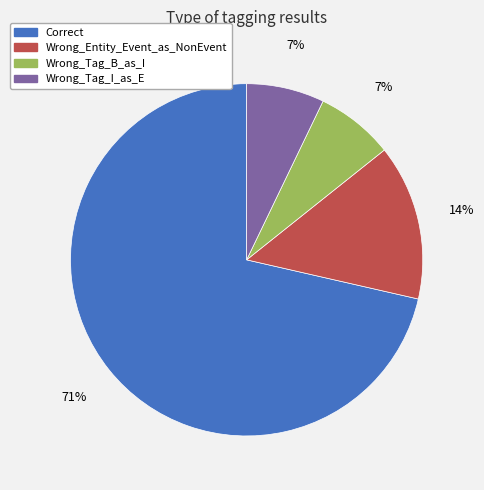

Combined, do Correct and Wrong_Tag_I_as_E account for over 50%?

Yes